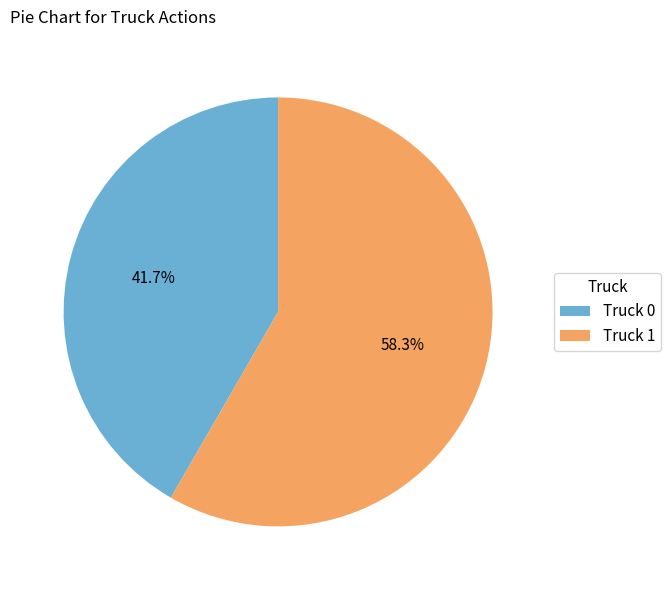

Is there a majority slice in this chart?

Yes